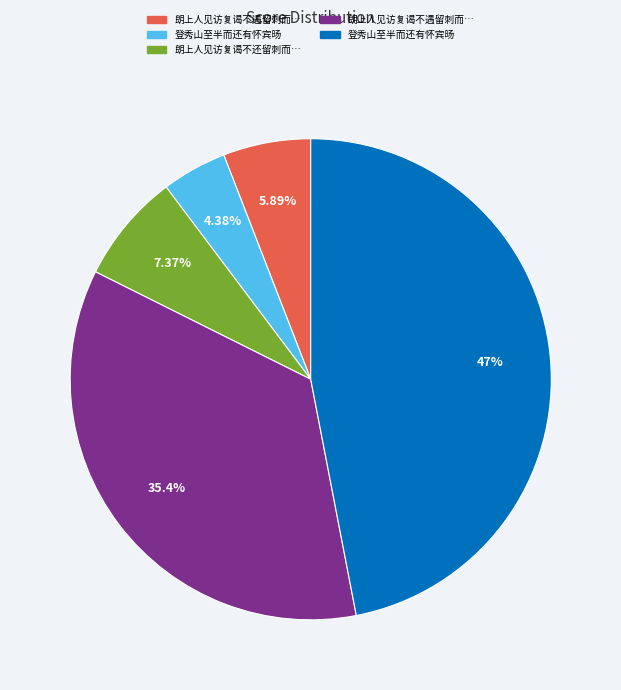

Is there any slice that represents more than half of the pie?

No